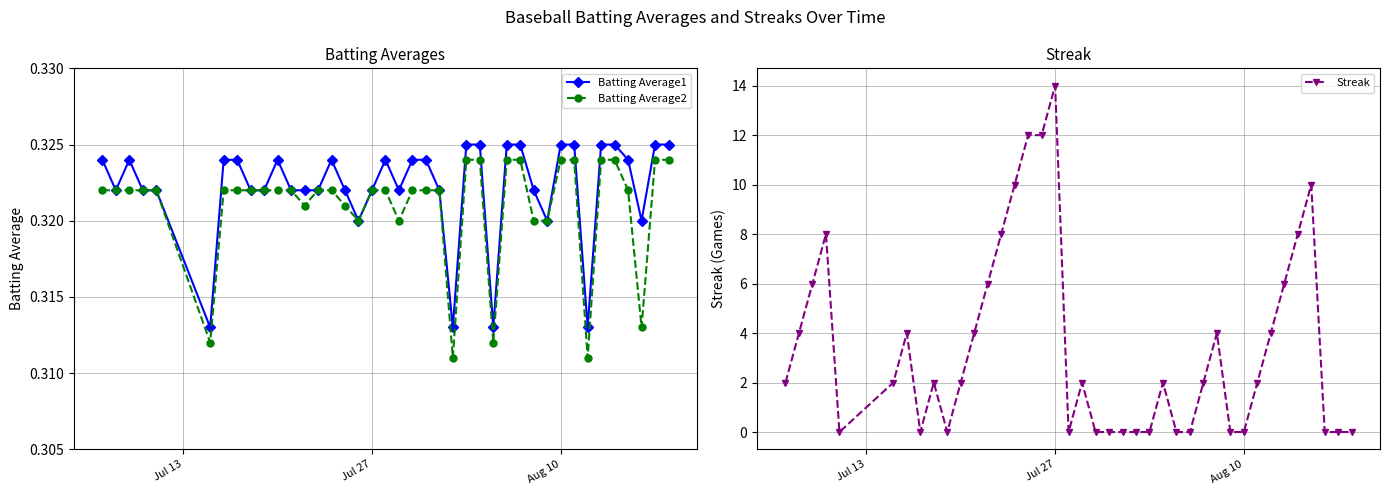

How many data points does each series have?

40